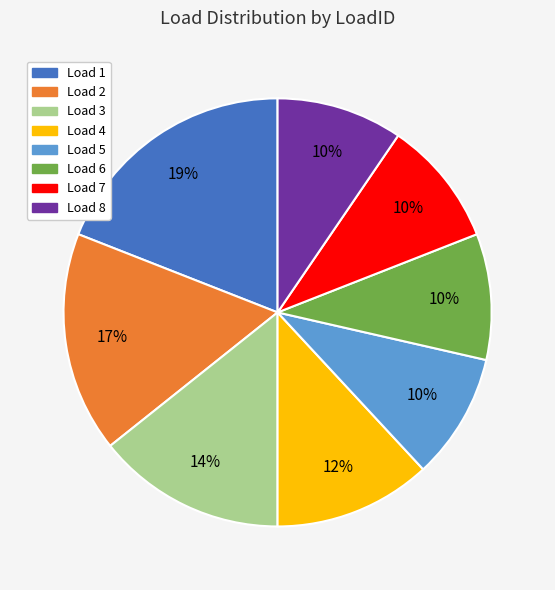

To the nearest percent, what is the average slice percentage?

12%